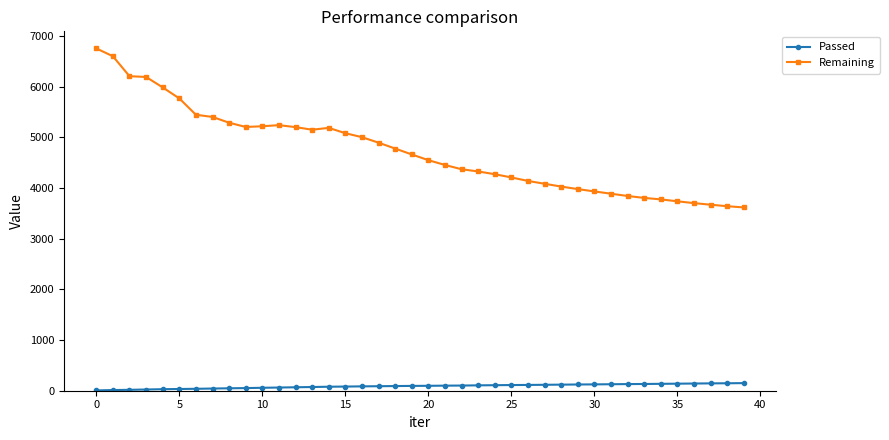

Which series has the largest range (max minus min)?

Remaining